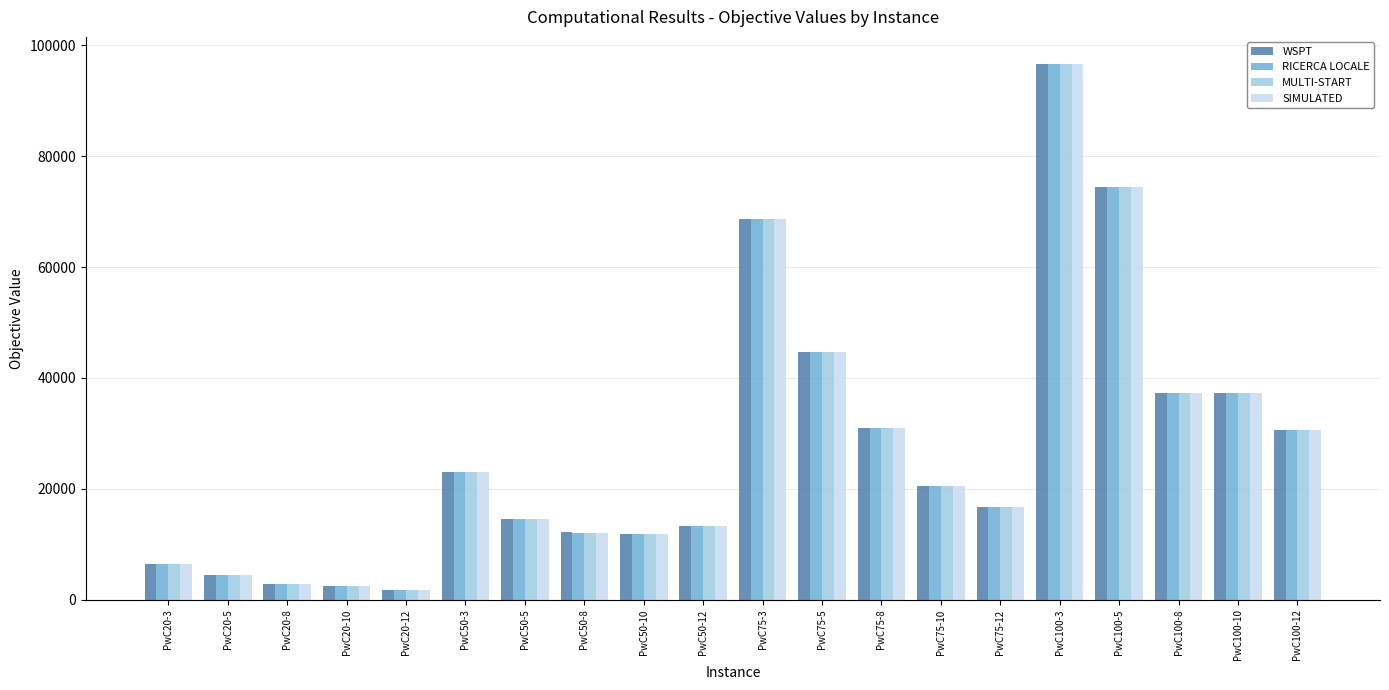

Which category has the highest value in the SIMULATED series?

PwC100-3